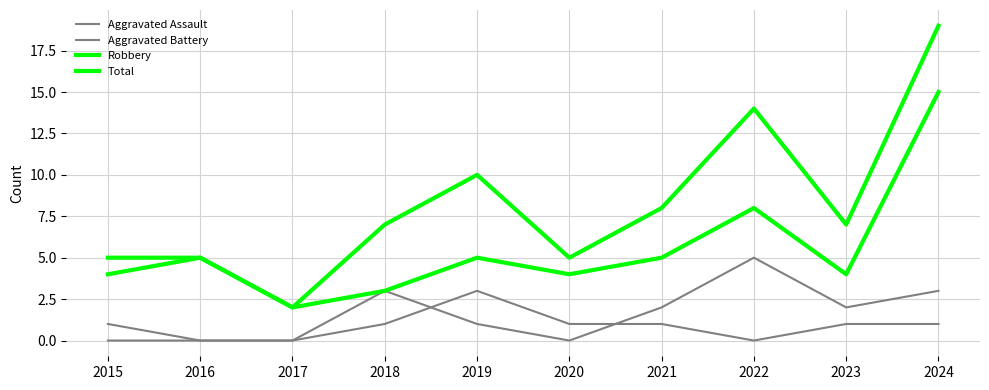

How many lines are shown in the chart?

4